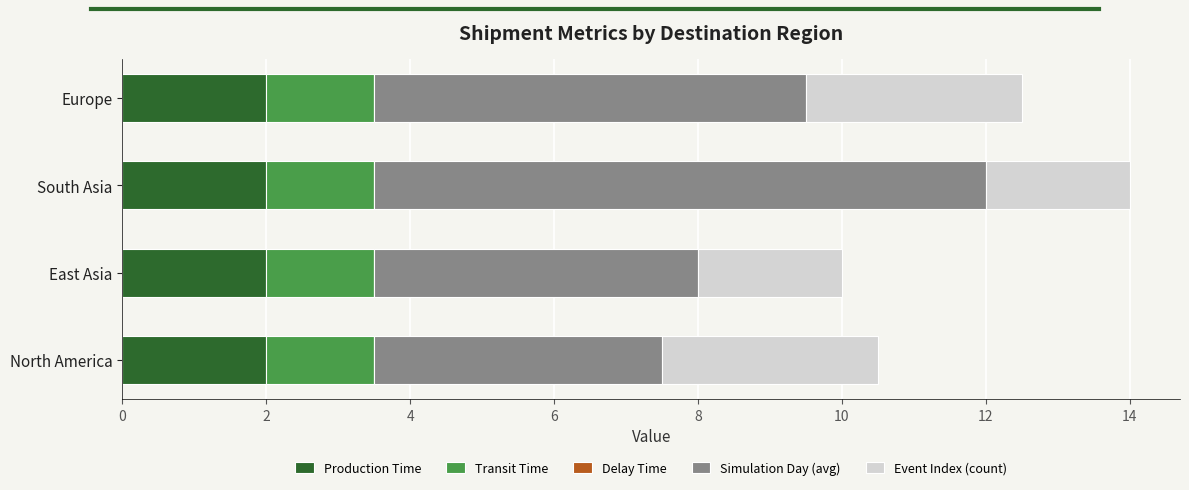

Read the Production Time value at South Asia.

2.0